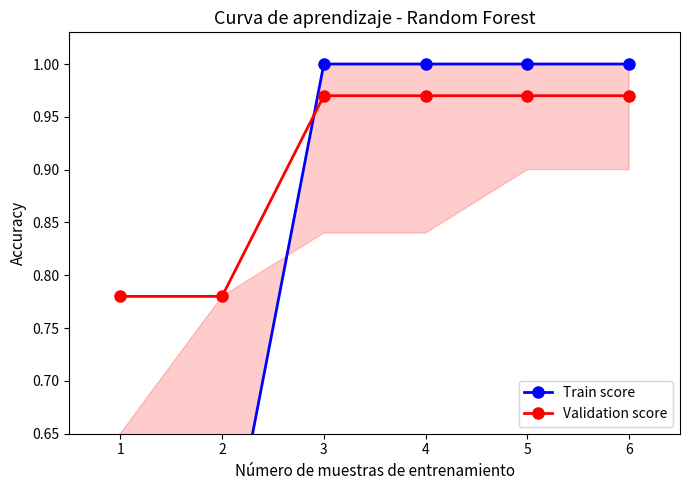

The value of Validation score at 5 is 1.3. True or false?

False